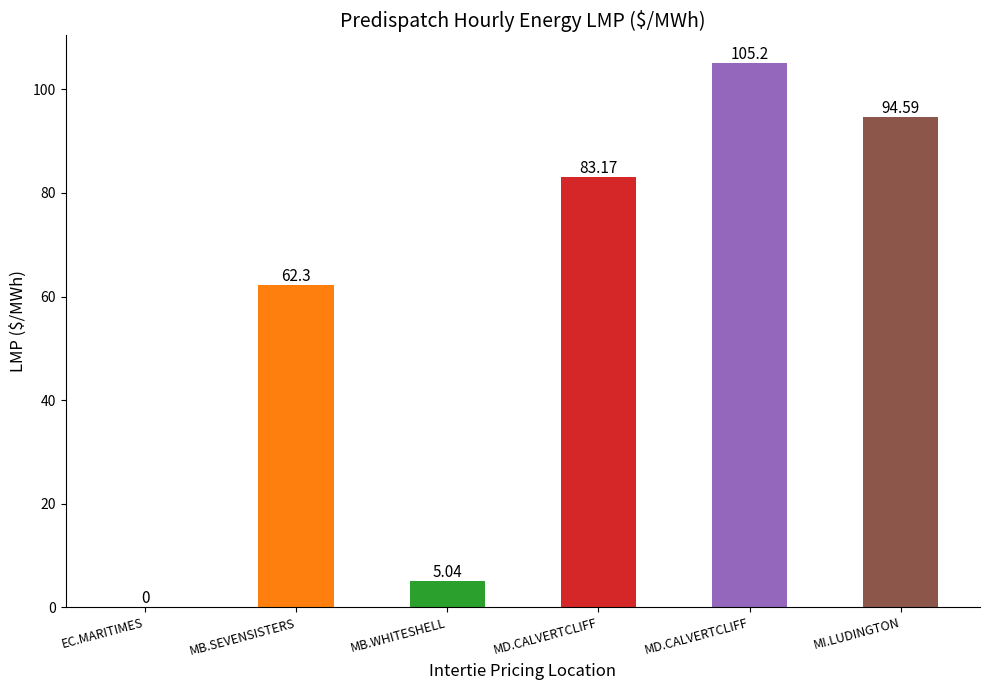

What is the label of the 2nd bar from the right?

MD.CALVERTCLIFF